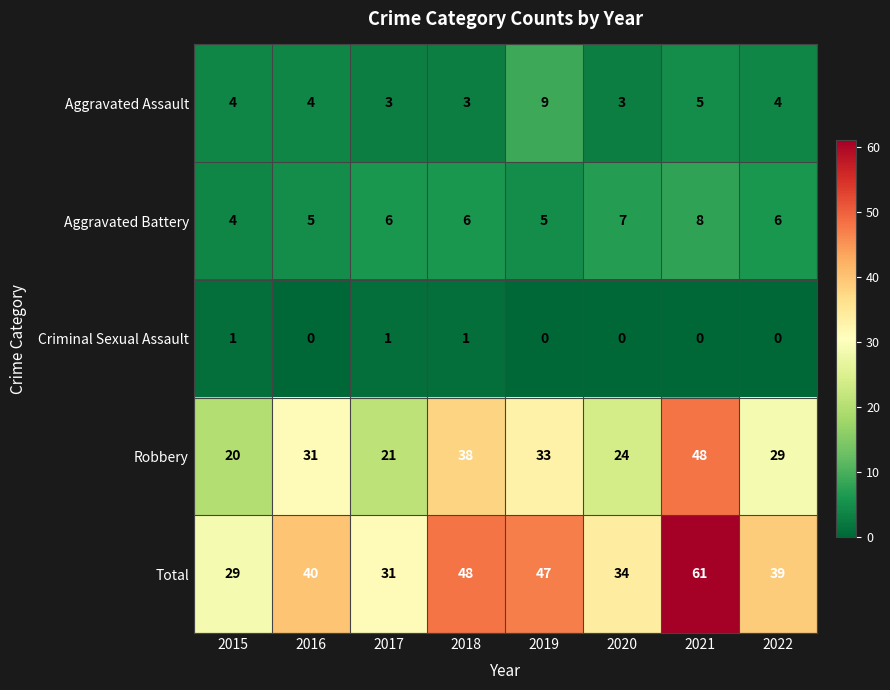

Count the number of data series in this chart.

5